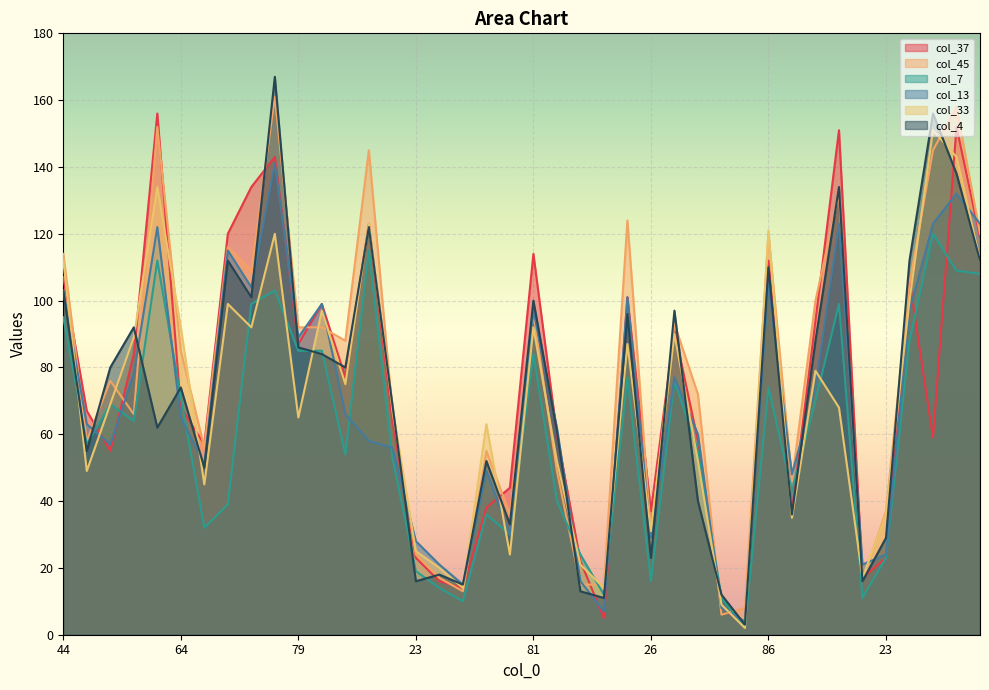

At which category is the sum across all series the highest?

113